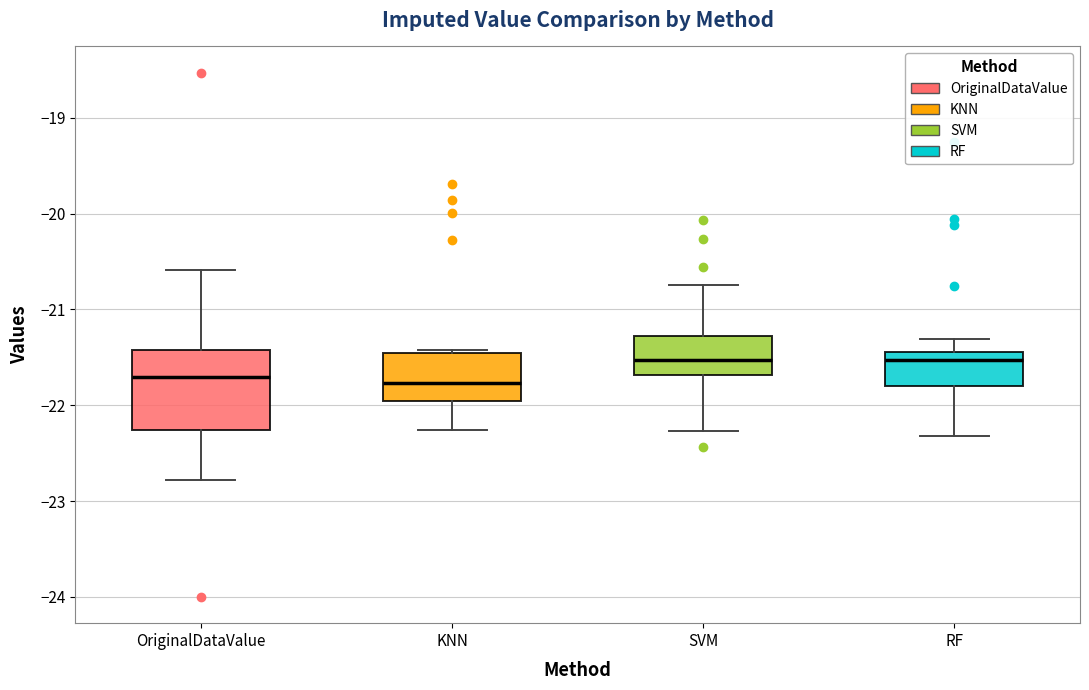

Reading left to right, transcribe this box plot: for each box, give where its median line is, the range the box spans, and where its two whiskers end, as read against the y-axis. The values are not printed on the chart, so give them approximately, as read against the axis.

OriginalDataValue: median -21.7, box -22.3 to -21.4, whiskers -22.8 to -20.6
KNN: median -21.8, box -22.0 to -21.5, whiskers -22.3 to -21.4
SVM: median -21.5, box -21.7 to -21.3, whiskers -22.3 to -20.7
RF: median -21.5, box -21.8 to -21.4, whiskers -22.3 to -21.3